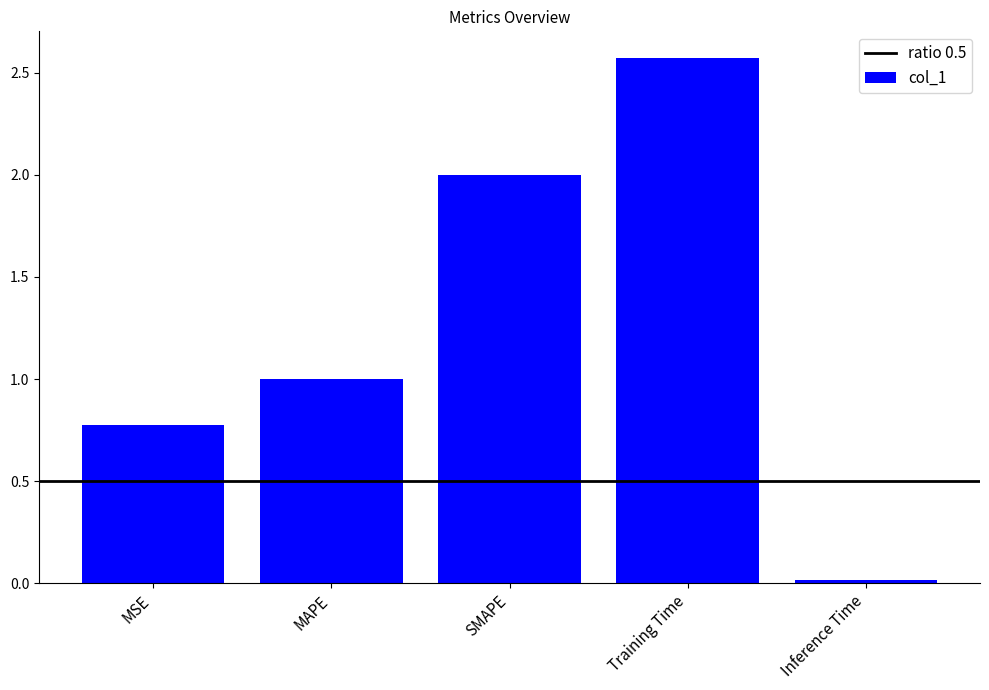

What is the average value?

1.3